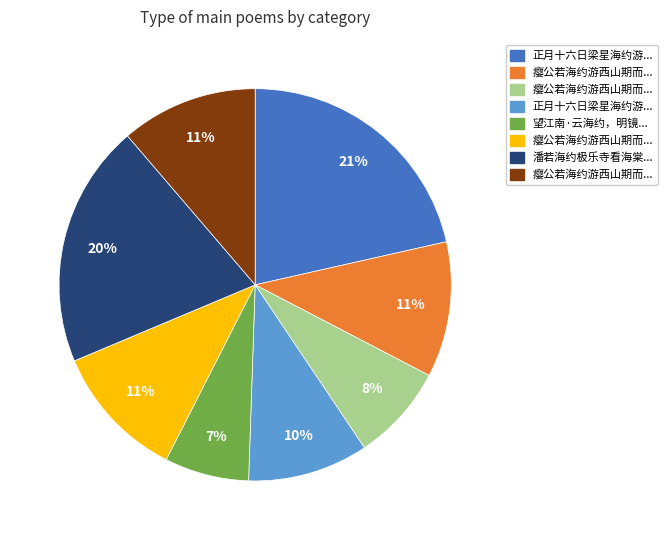

Is there a majority slice in this chart?

No